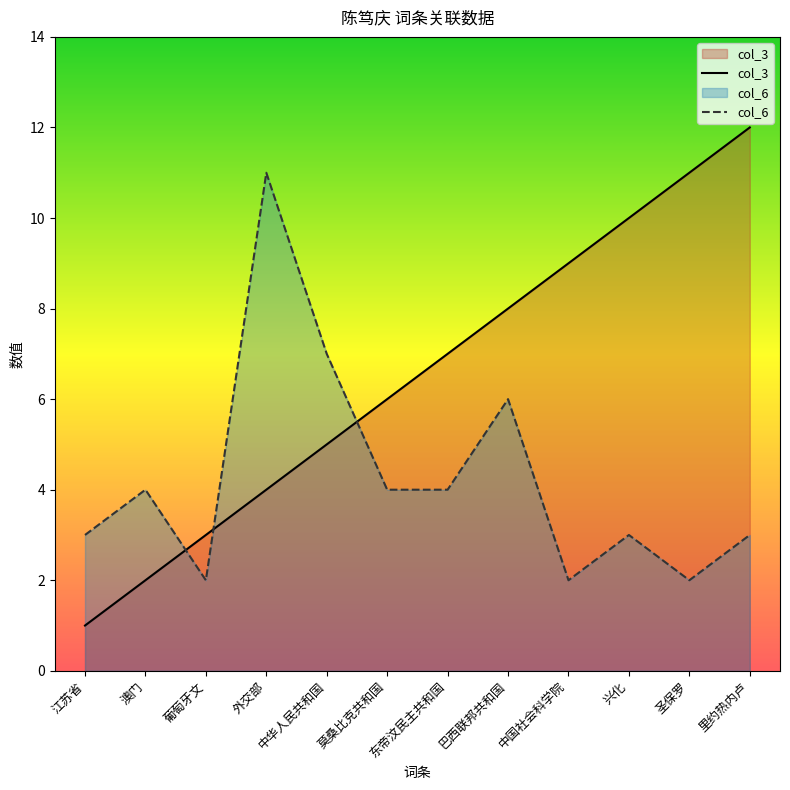

How many interior local peaks does the col_6 series have?

4